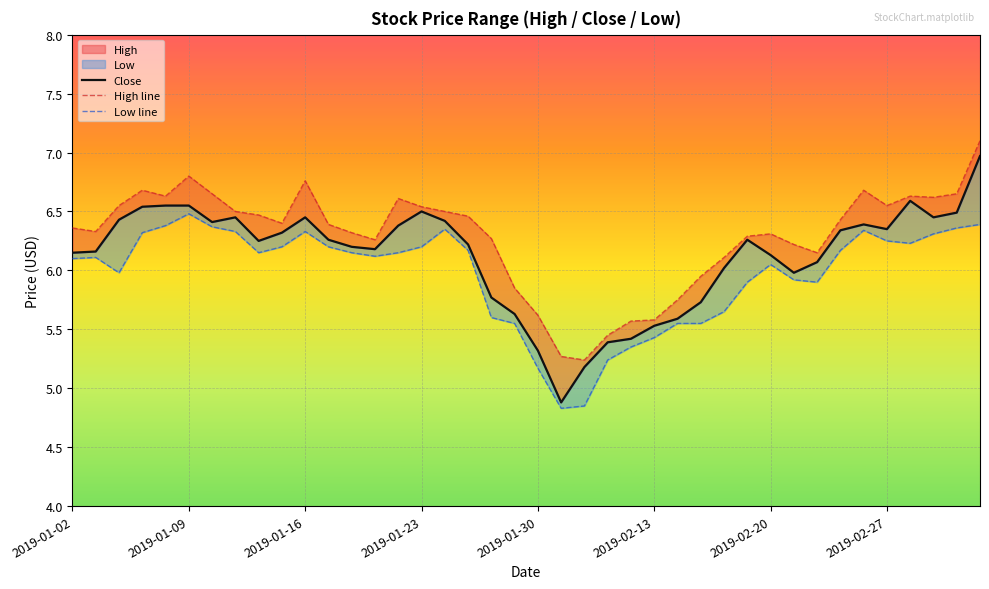

How many interior local peaks does the High line series have?

7